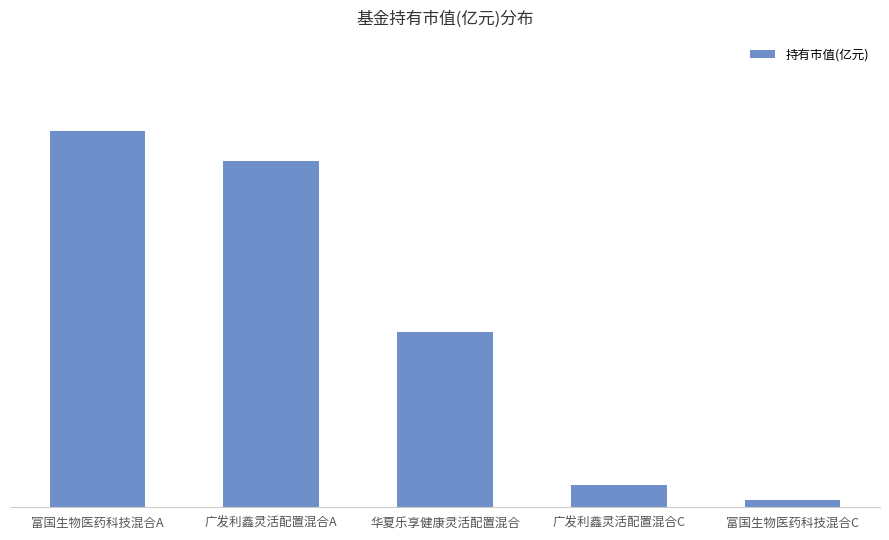

What is the label of the 1st bar from the right?

富国生物医药科技混合C